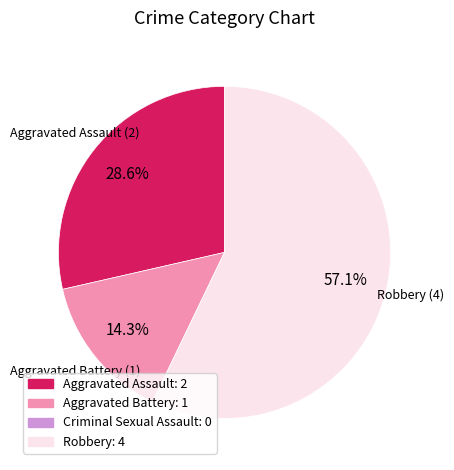

Which category has the smallest portion of the pie?

Aggravated Battery